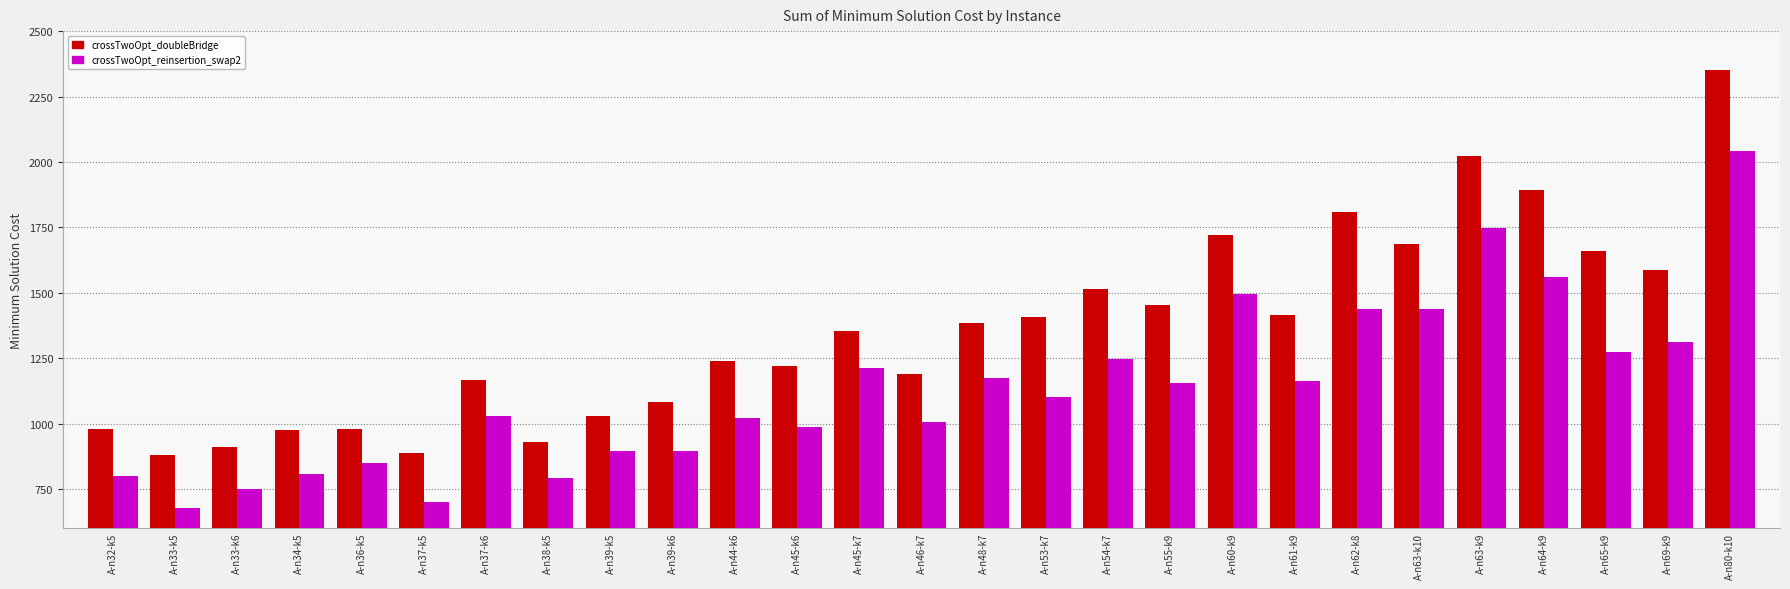

What is the label of the 17th bar from the left?

A-n54-k7